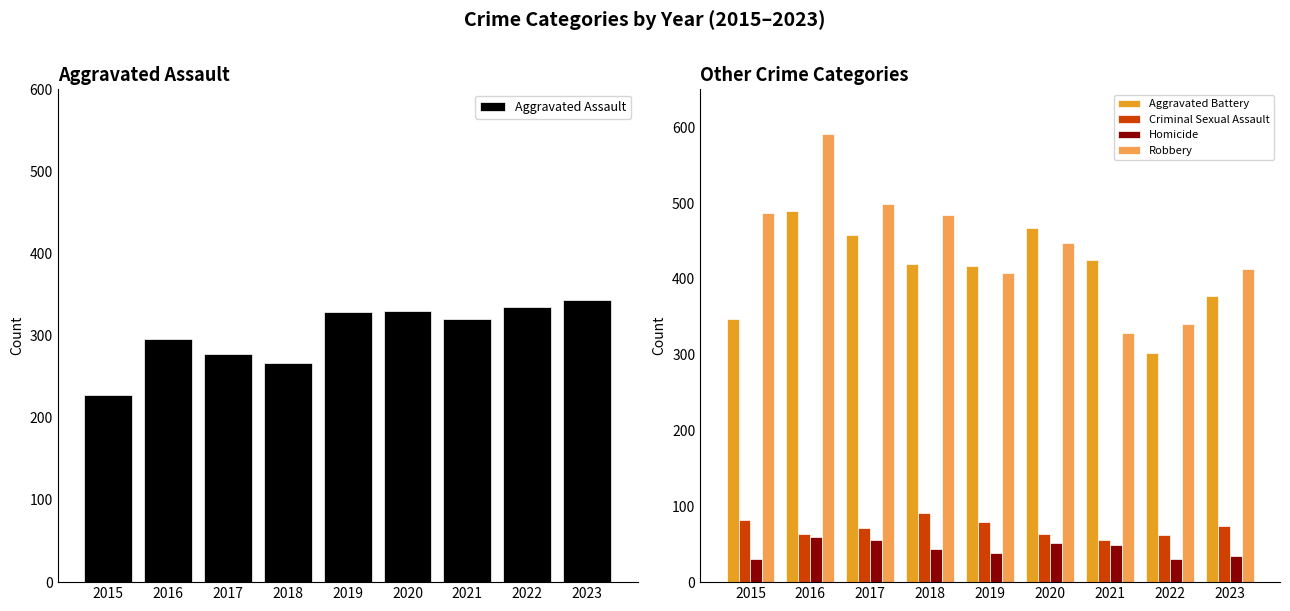

Rank the series at 2019 from highest to lowest value.

Aggravated Battery, Robbery, Aggravated Assault, Criminal Sexual Assault, Homicide